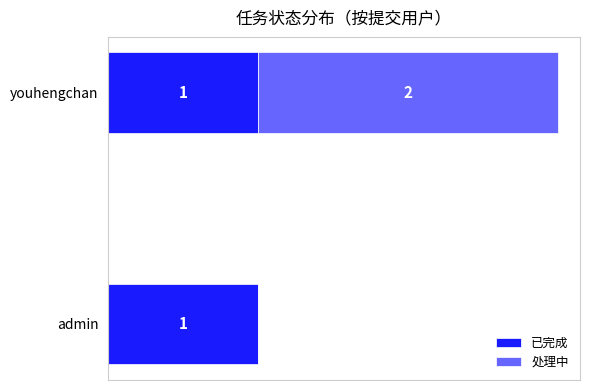

At which category is the sum across all series the highest?

youhengchan